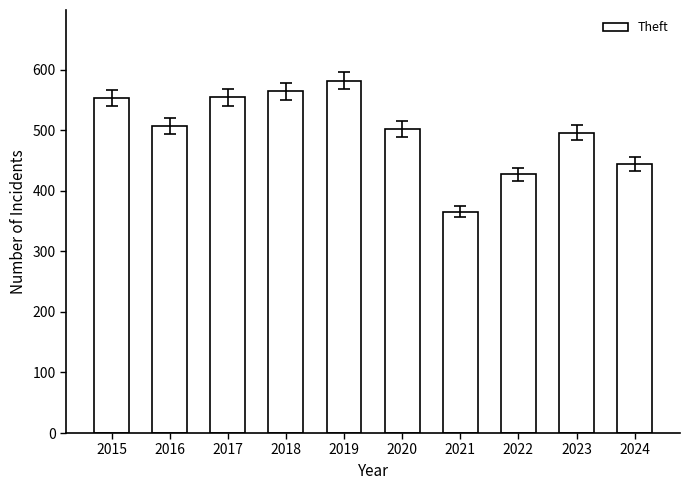

What is the approximate value at 2023?

496